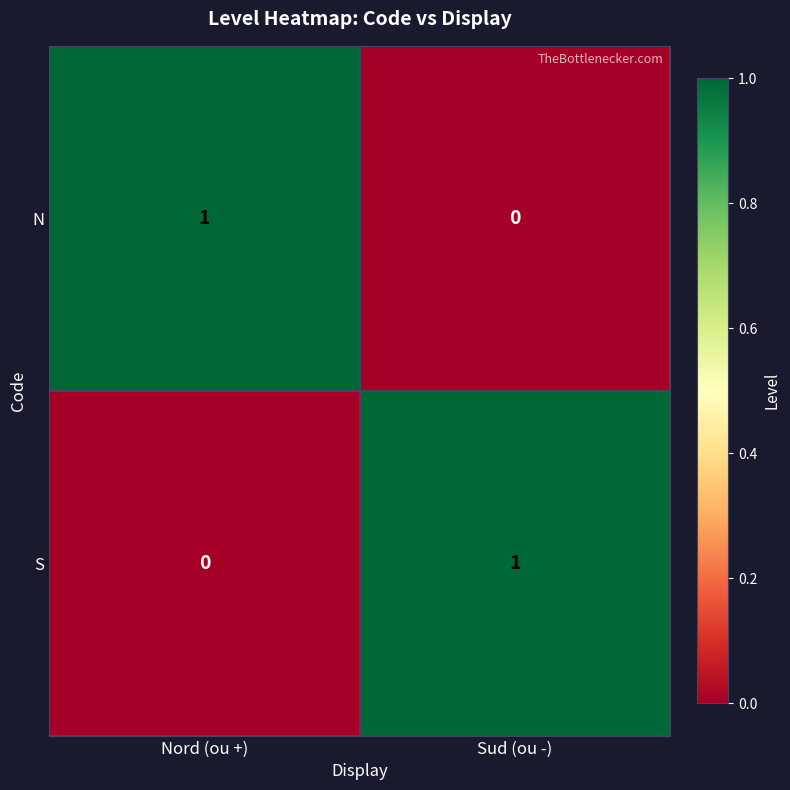

At how many categories does at least one series exceed 0?

2